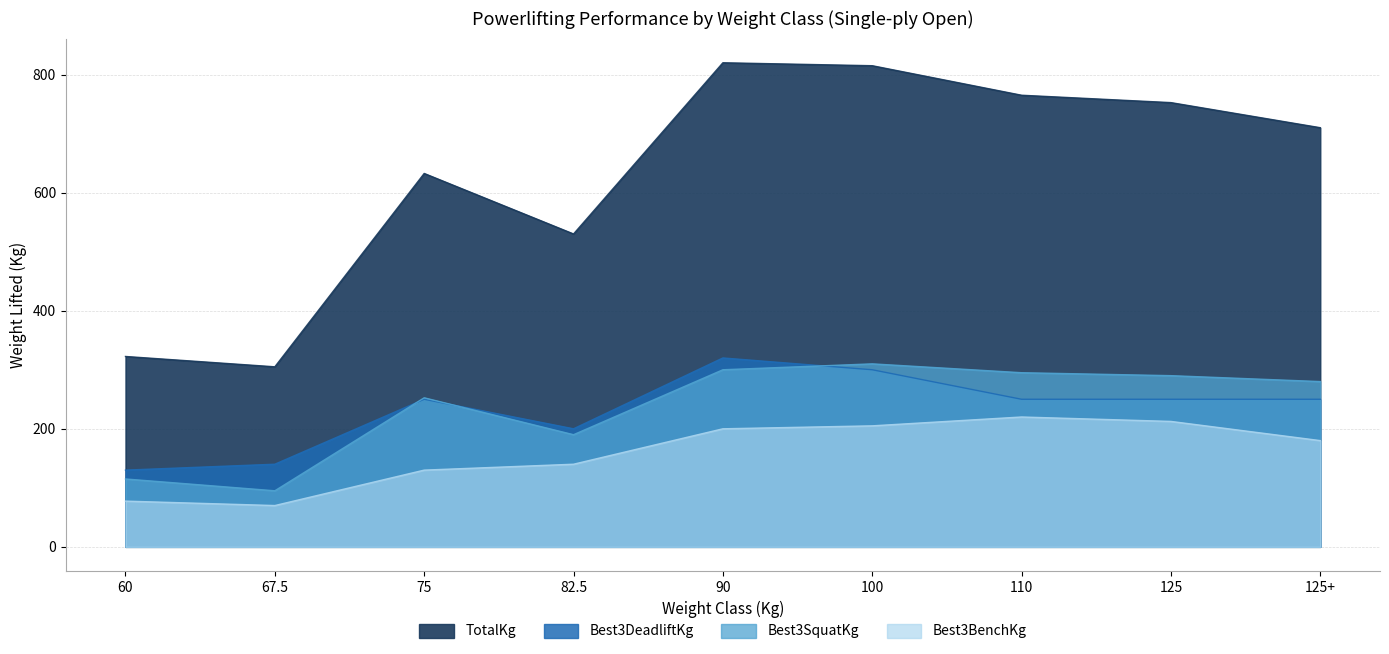

Count the number of categories in the chart.

9